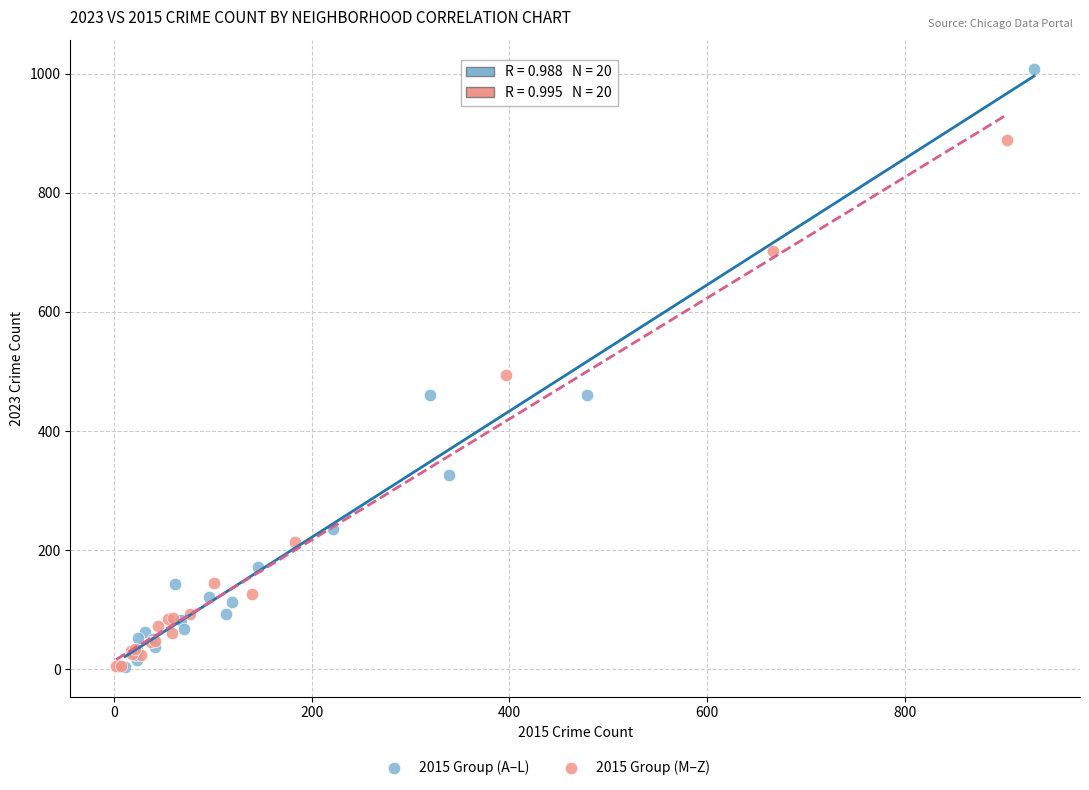

Which series contains the highest Y value?

2015 Group (A–L)